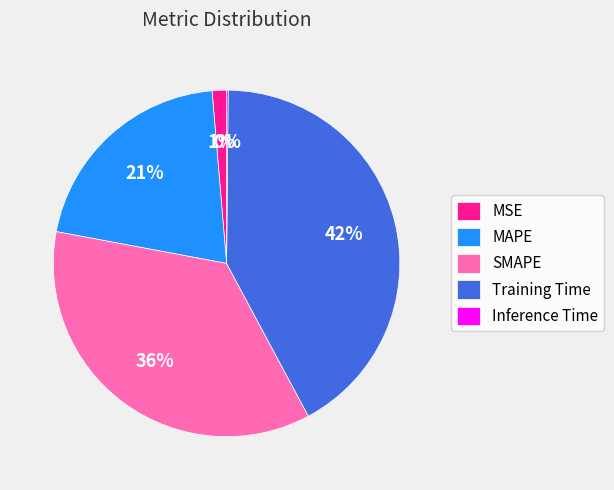

True or false: MSE accounts for 11% of the total.

False